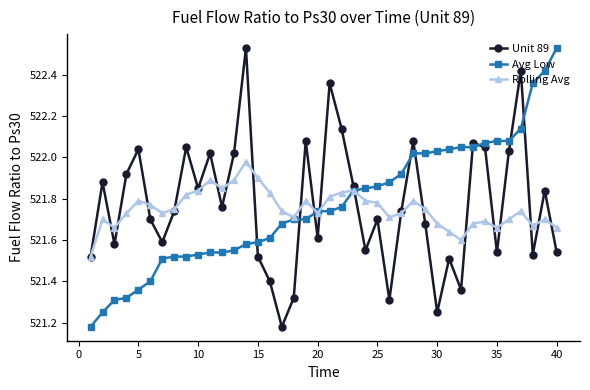

At how many categories does at least one series exceed 521?

40